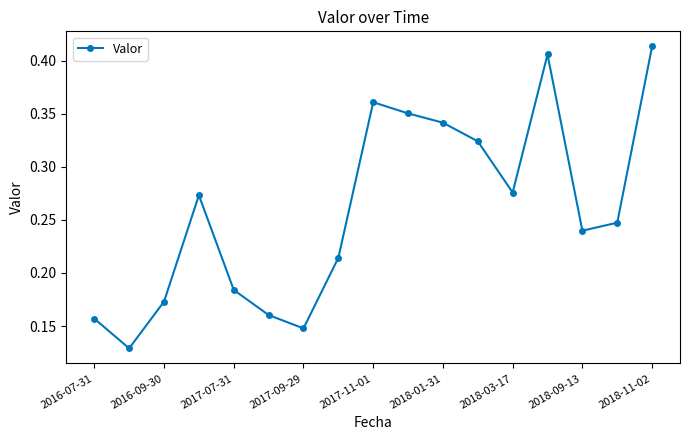

How many points are lower than both their immediate neighbors (excluding endpoints)?

4